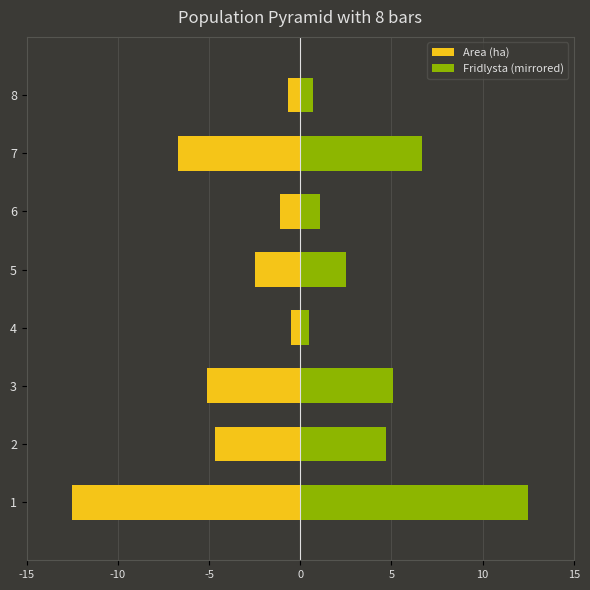

How many data points in Fridlysta (mirrored) are above 4?

4